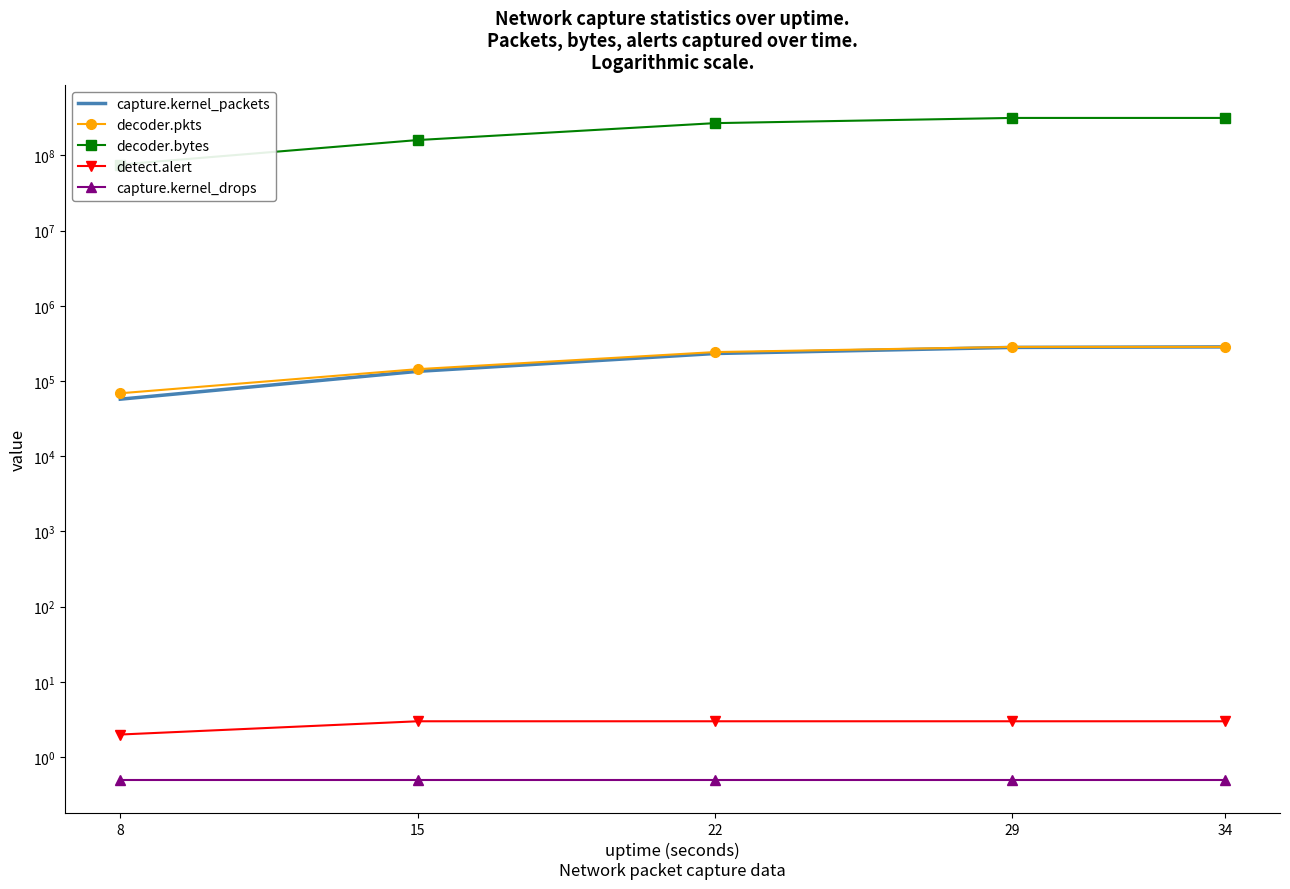

Which series has the widest spread of values?

decoder.bytes